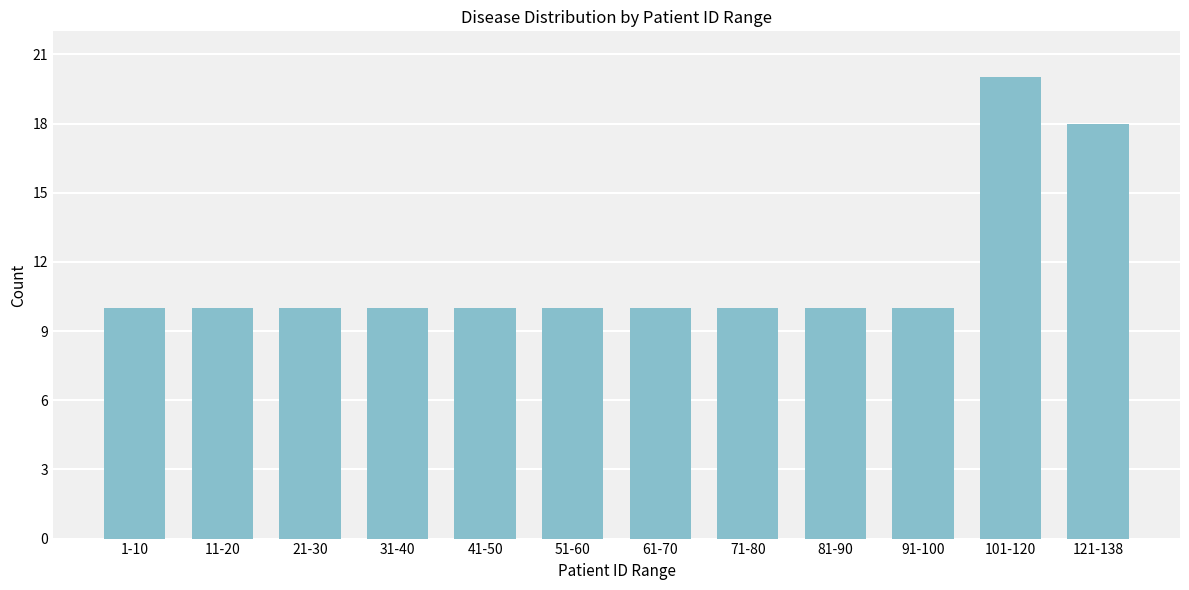

Reading right to left, transcribe all the data shown in this chart.

18	20	10	10	10	10	10	10	10	10	10	10